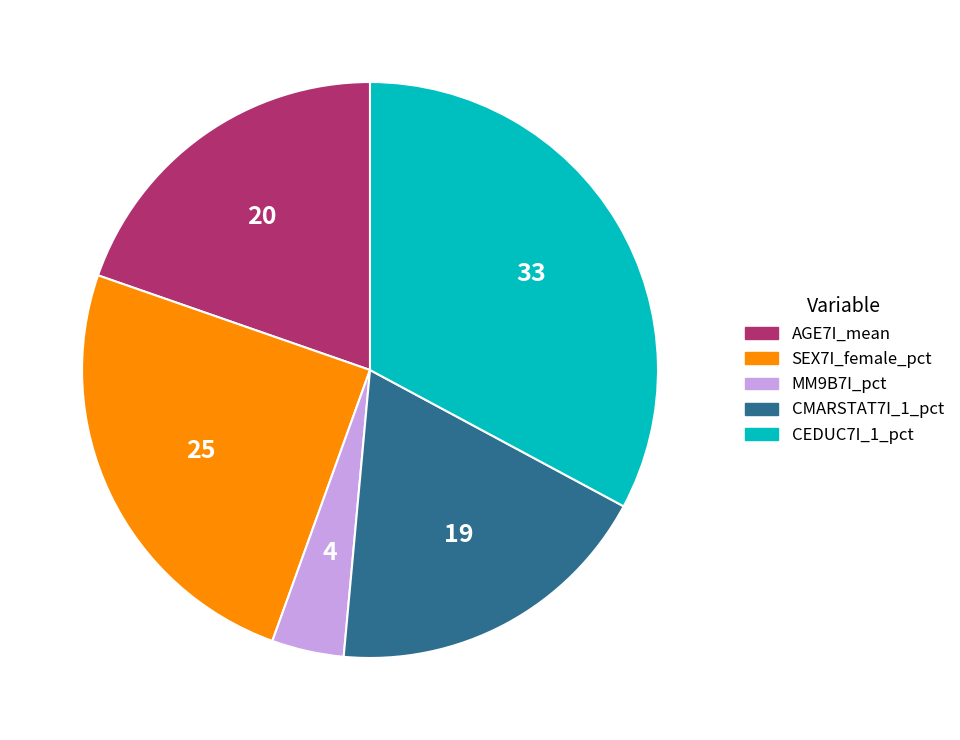

Combined, do CEDUC7I_1_pct and SEX7I_female_pct account for over 50%?

Yes